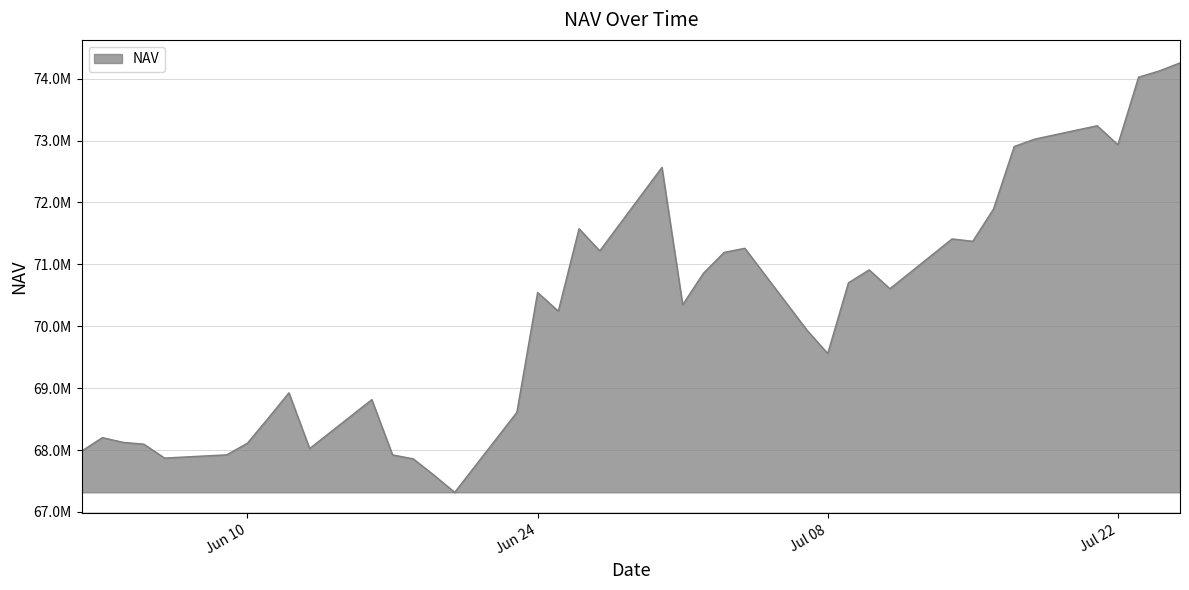

What is the average value?

70264795.0